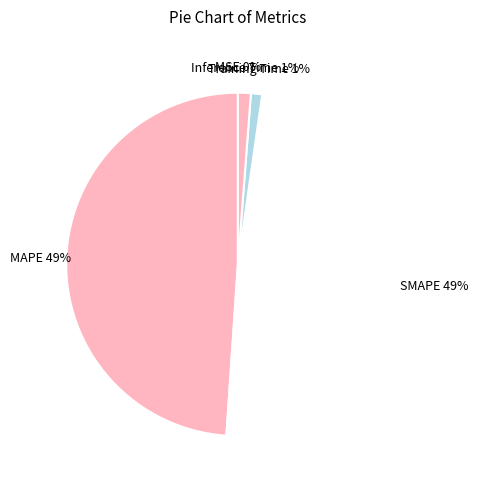

Is there a majority slice in this chart?

No